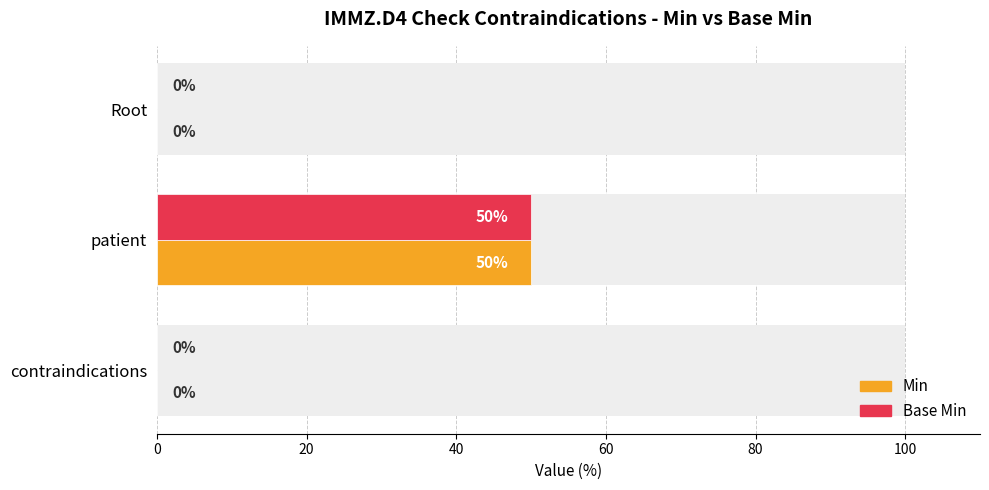

Reading left to right, list all the values displayed in this chart.

Min: 0	50	0
Base Min: 0	50	0